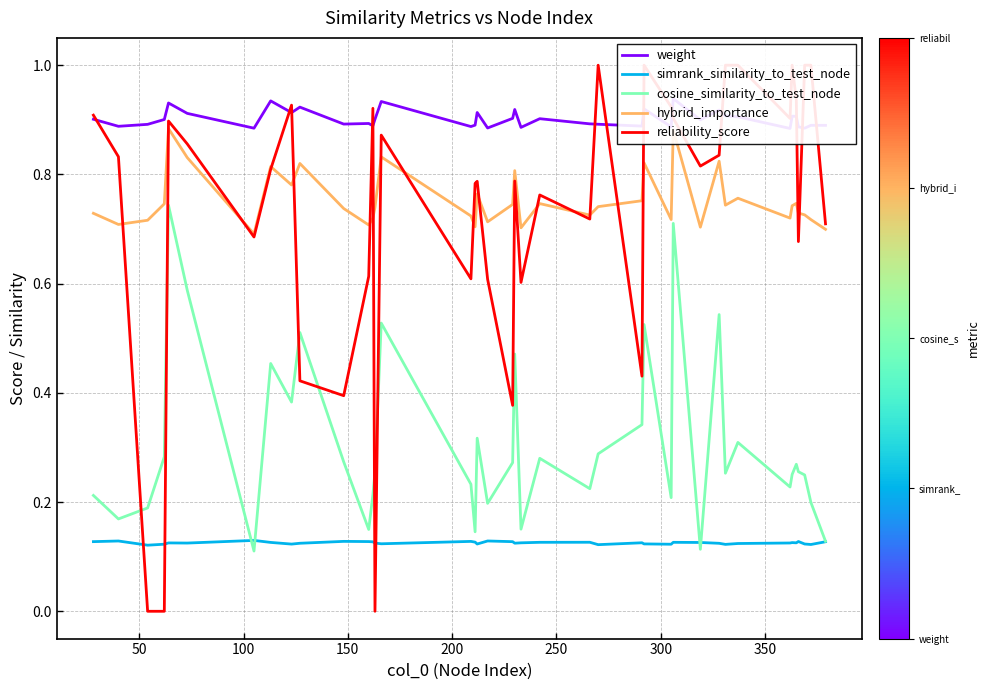

Which series has the largest total across all categories?

weight